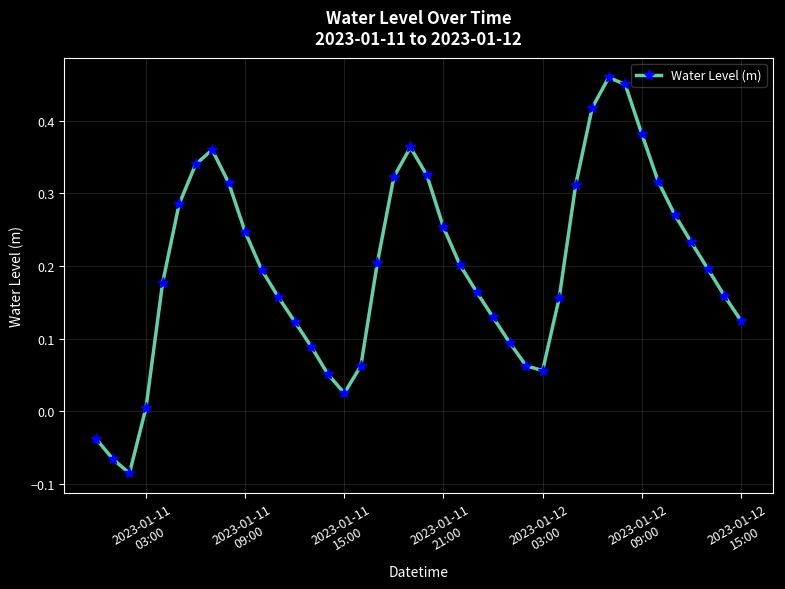

How many interior local valleys (lower than both neighbors) does the data have?

3